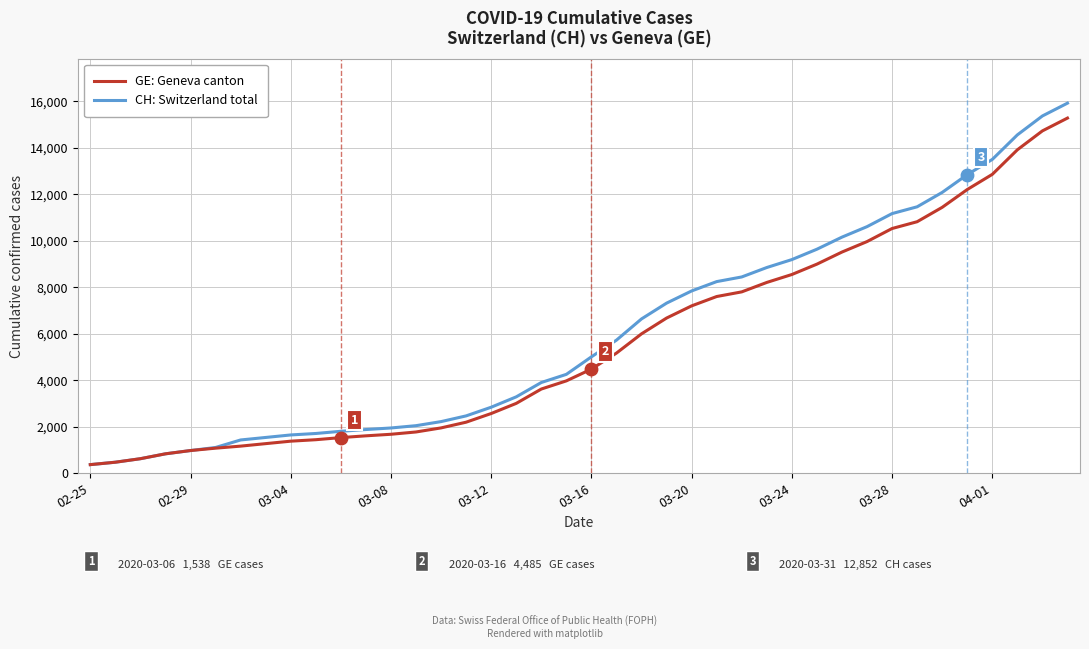

Which series has the widest spread of values?

CH: Switzerland total